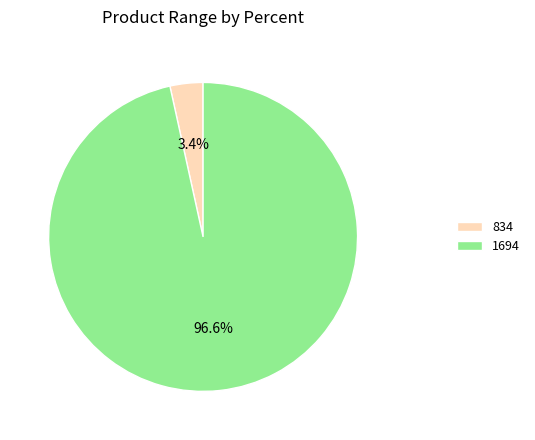

What is the total percentage of 1694 and 834?

100.0%